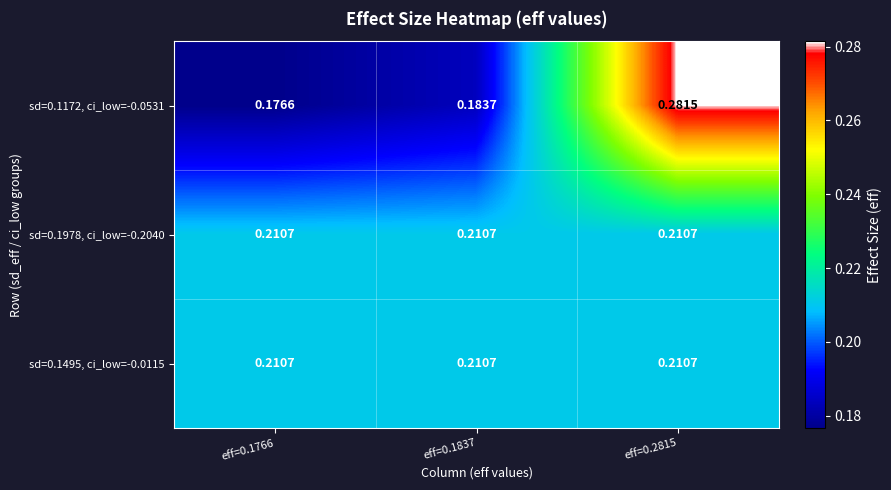

Which series has the largest range (max minus min)?

sd=0.1172, ci_low=-0.0531